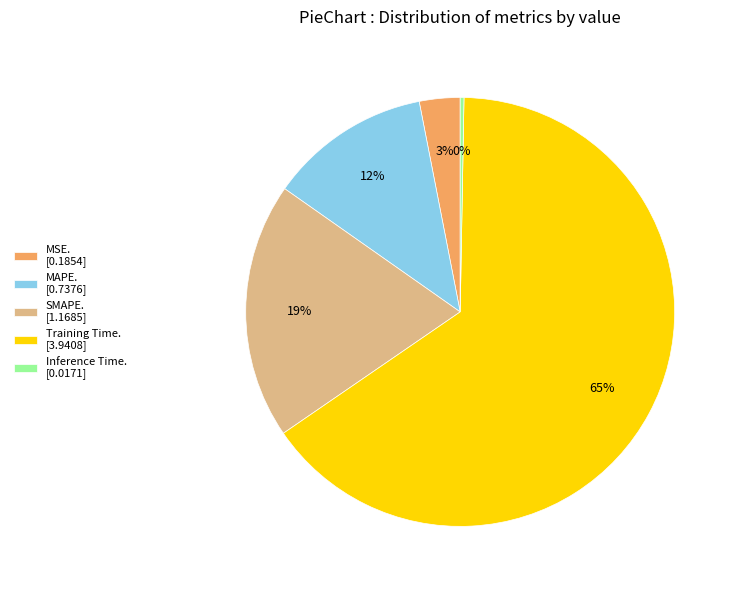

Do Training Time. [3.9408] and MAPE. [0.7376] together represent more than half of the pie?

Yes